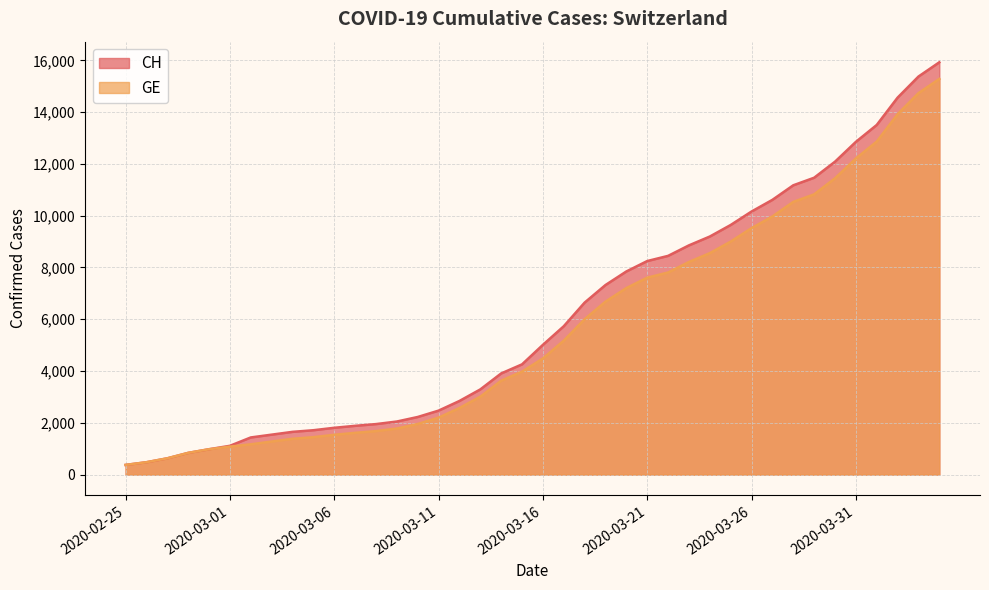

At which label does GE reach its peak?

2020-04-04